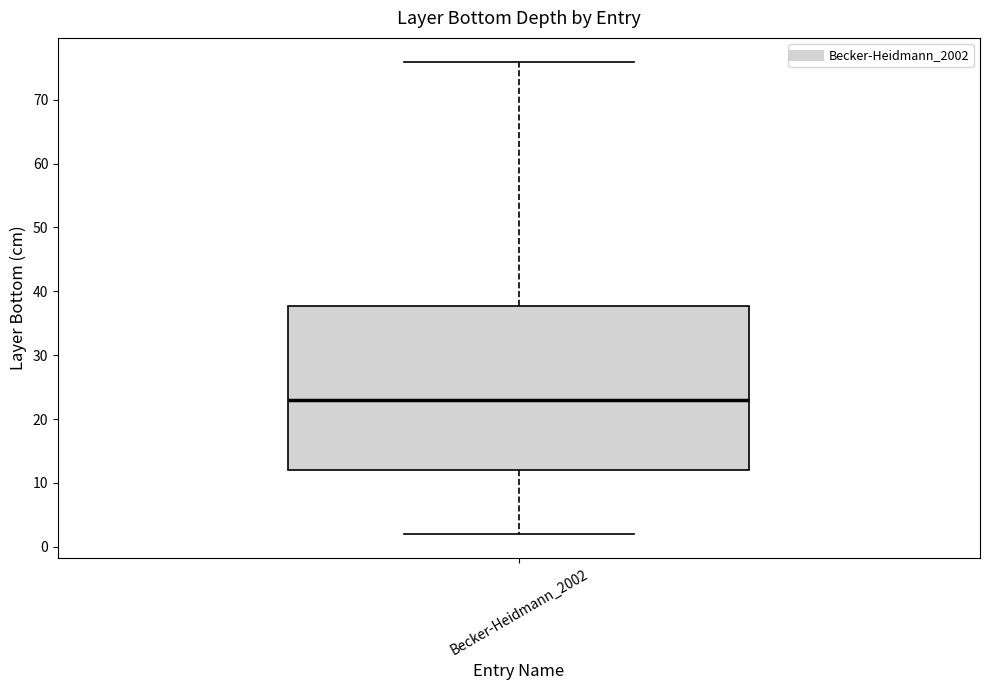

Transcribe this box plot: give where the median line is, the range the box spans, and where the two whiskers end, as read against the y-axis. The values are not printed on the chart, so give them approximately, as read against the axis.

median 23, box 12 to 38, whiskers 2 to 76